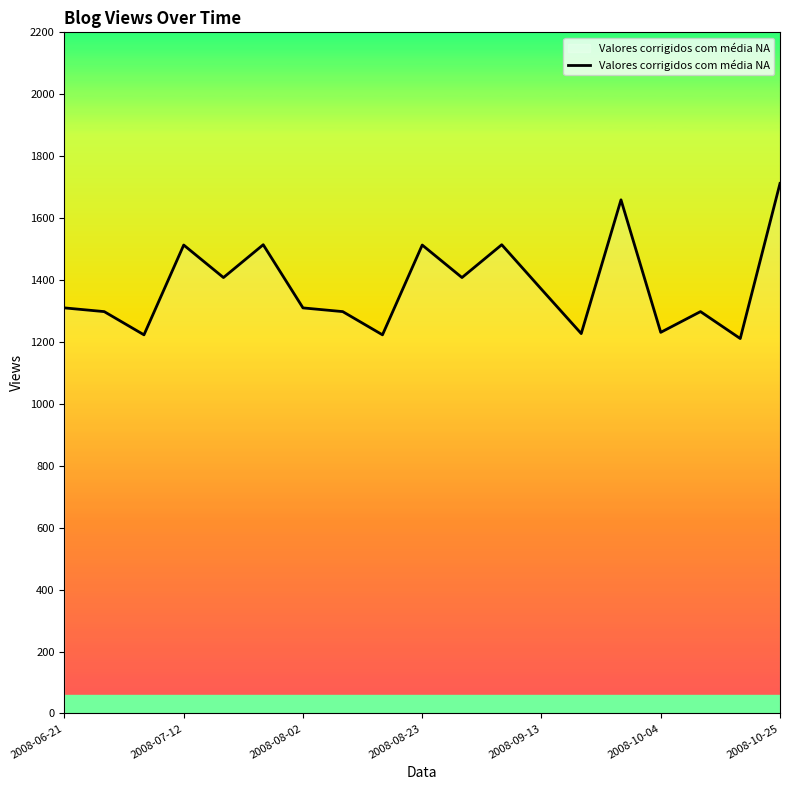

What is the minimum value shown in the chart?

1211